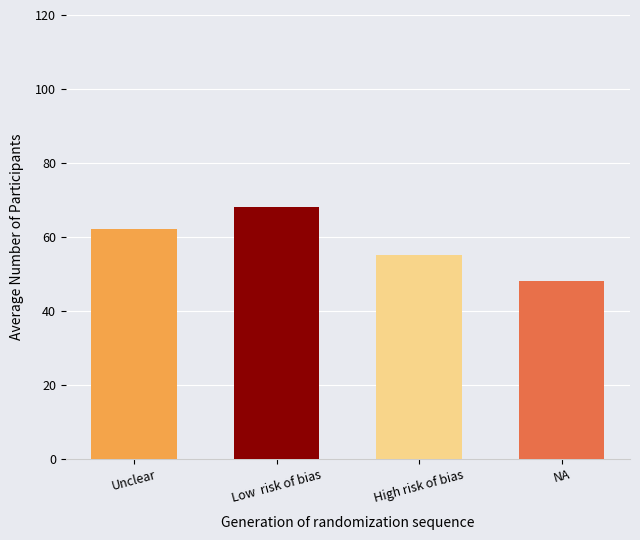

The value at NA is 48. True or false?

True